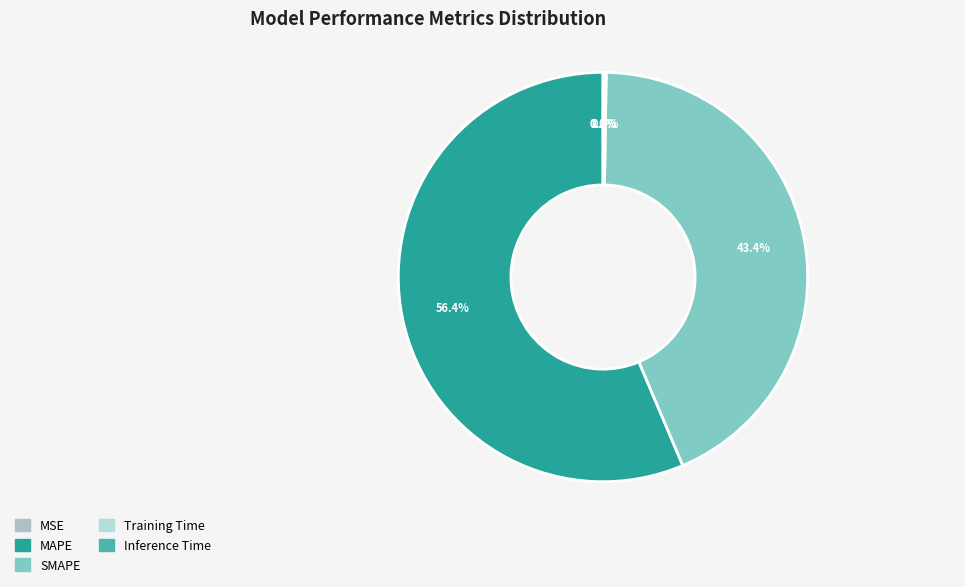

To the nearest percent, what is the average slice percentage?

20%